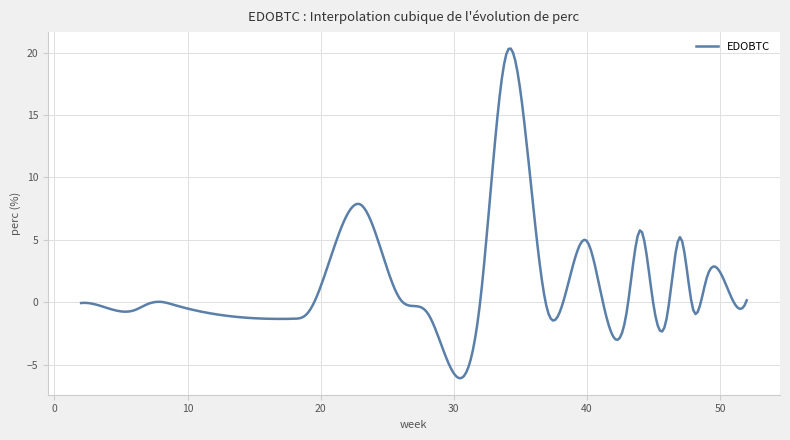

What is the smallest value displayed?

-6.1